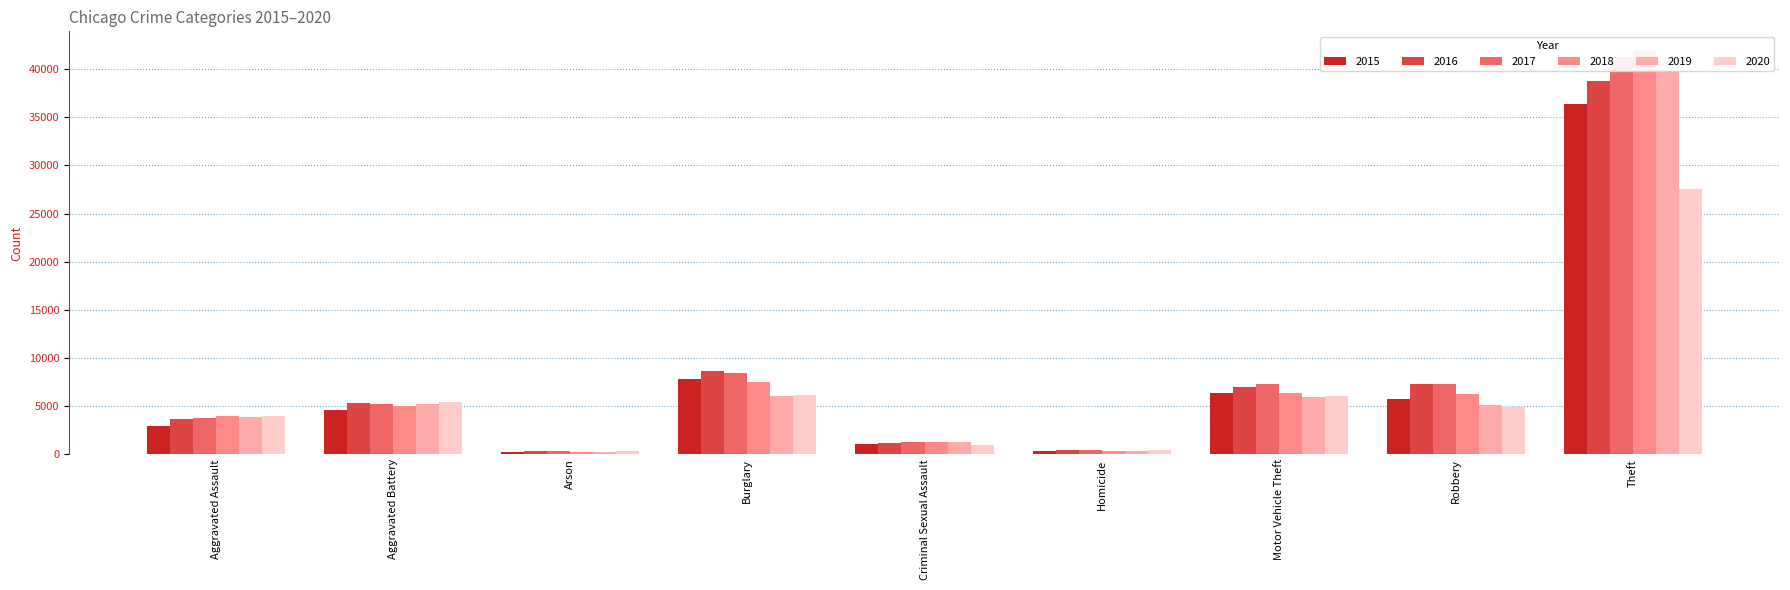

List the series in order of their peak value, highest first.

2018, 2017, 2019, 2016, 2015, 2020